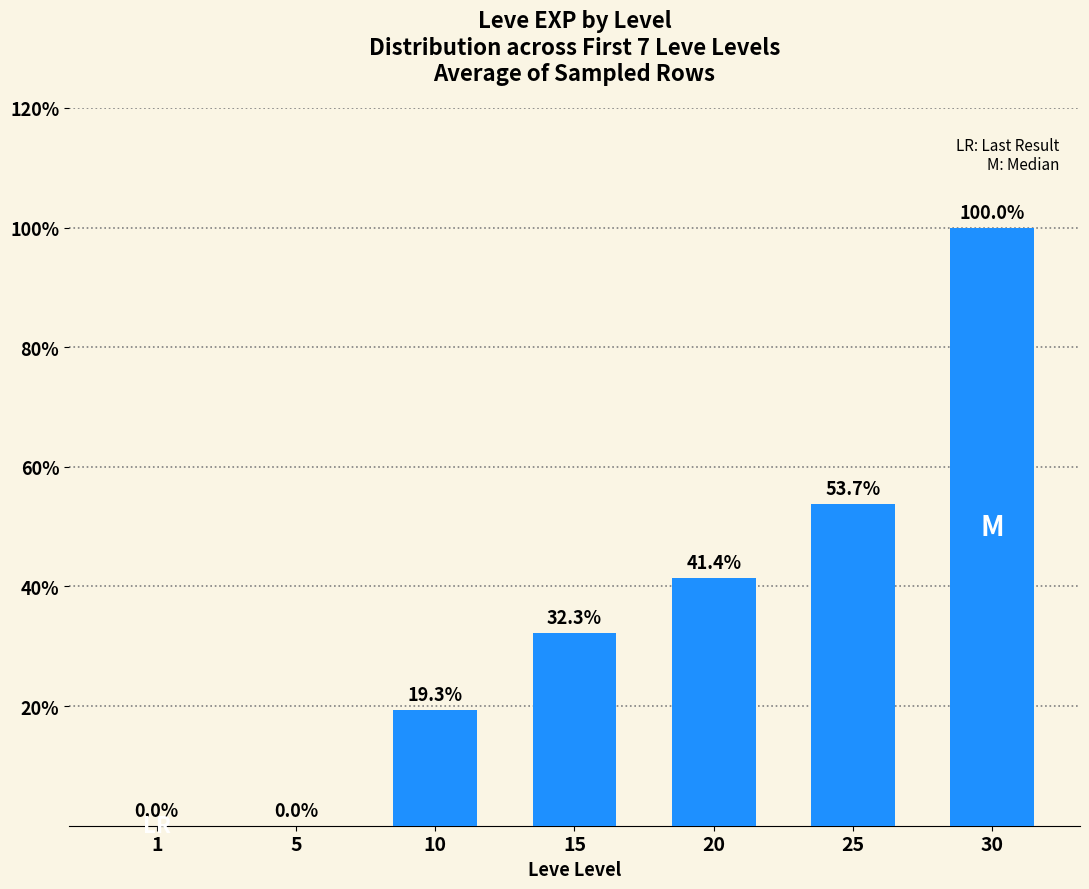

Approximately how many times larger is the value at 30 compared to 10?

5.2